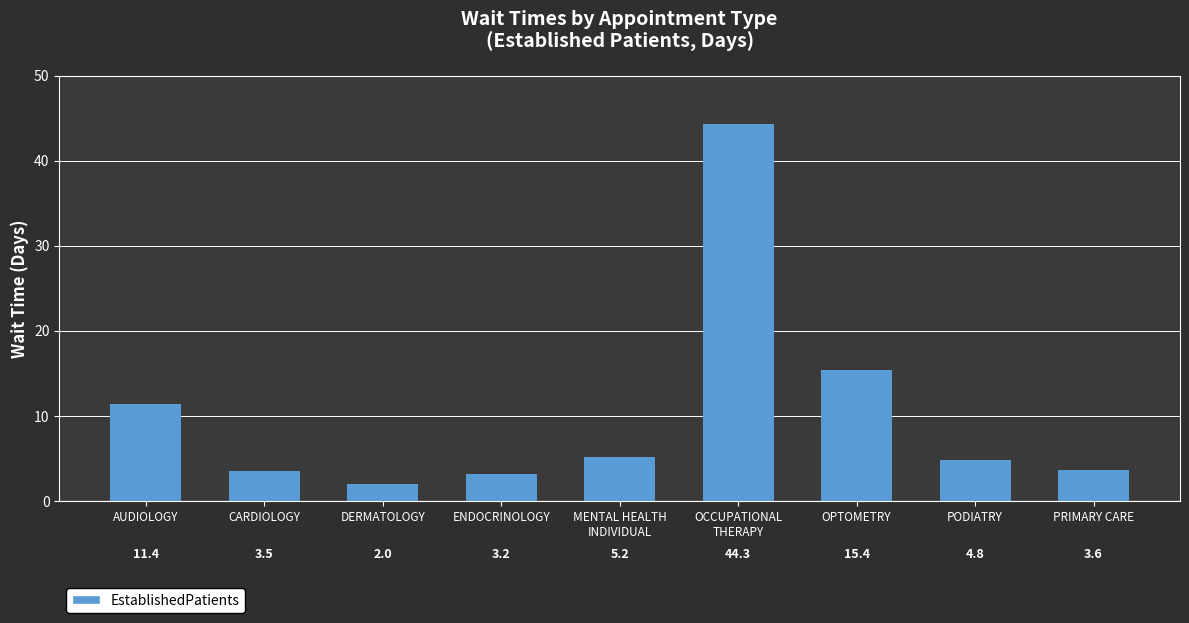

What is the value of the 9th bar from the left?

3.6